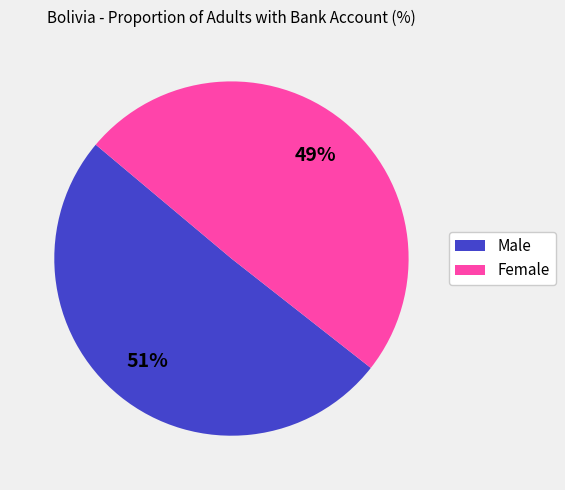

Do Female and Male together represent more than half of the pie?

Yes